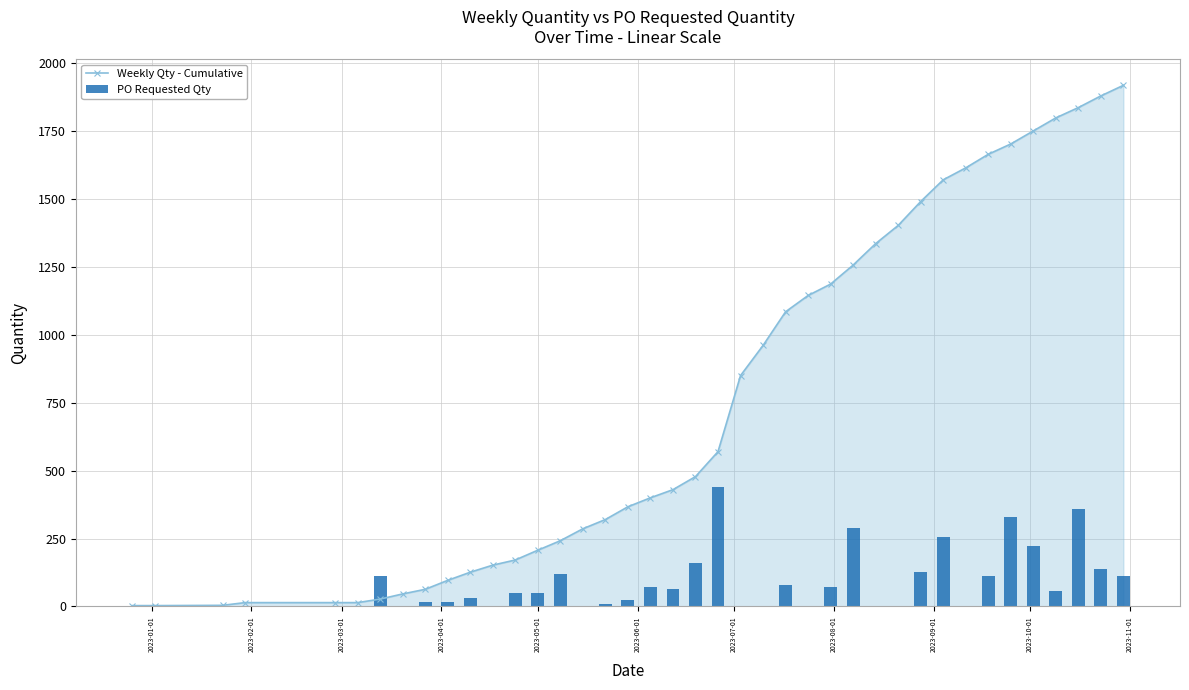

Are the bars horizontal?

No